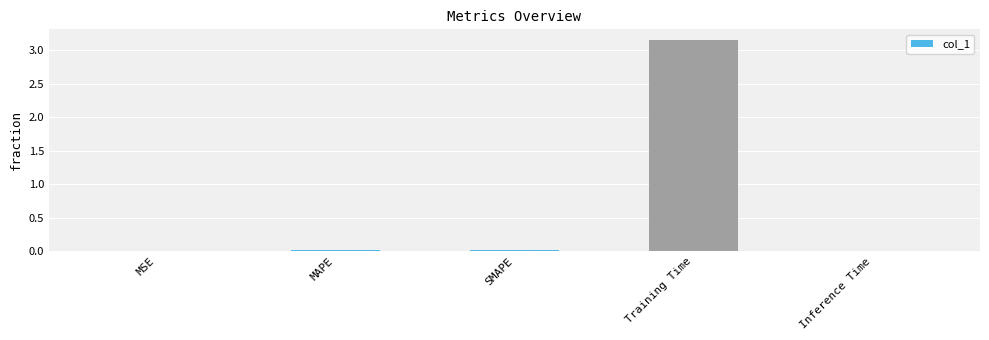

Is it true that the value at MSE is 0.0?

True